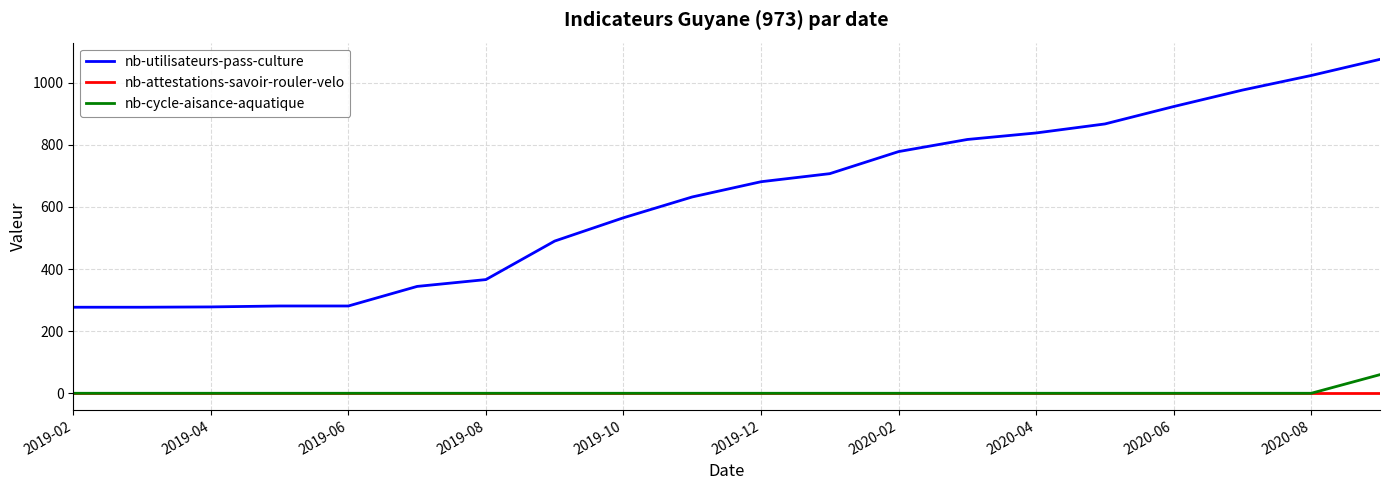

True or false: nb-utilisateurs-pass-culture and nb-attestations-savoir-rouler-velo cross at least once.

False